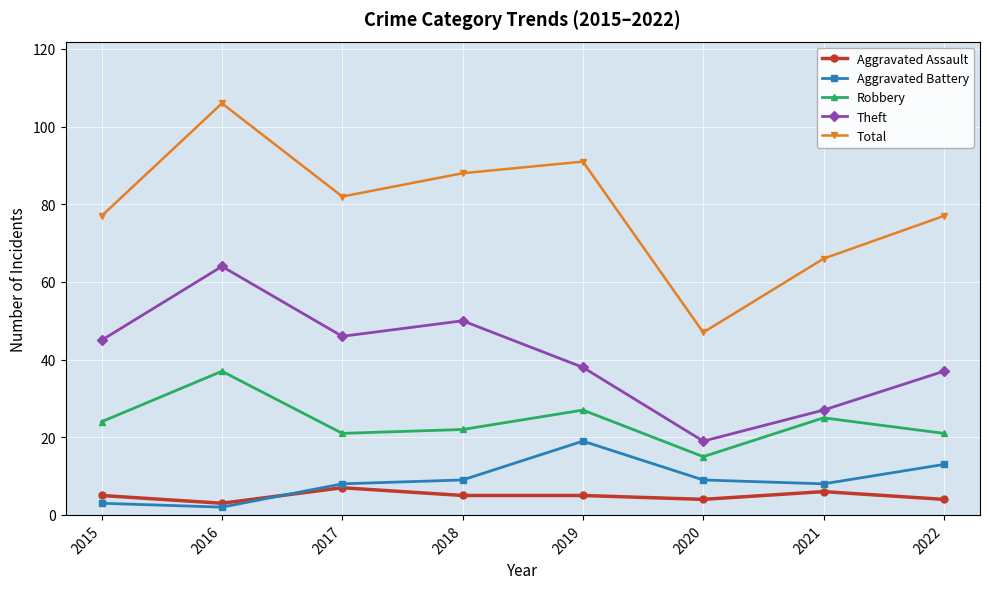

What is the sum of all Total values?

634